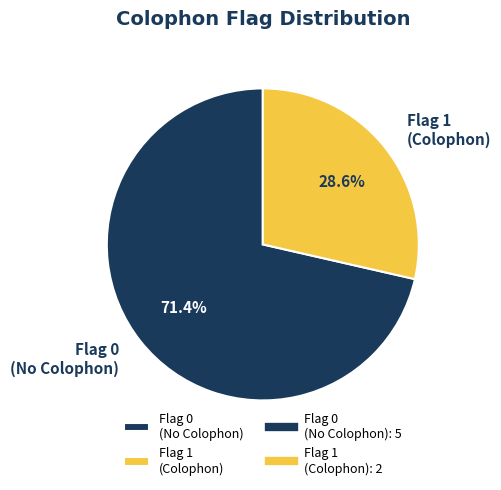

Which slice represents more than half of the pie?

Flag 0 (No Colophon)